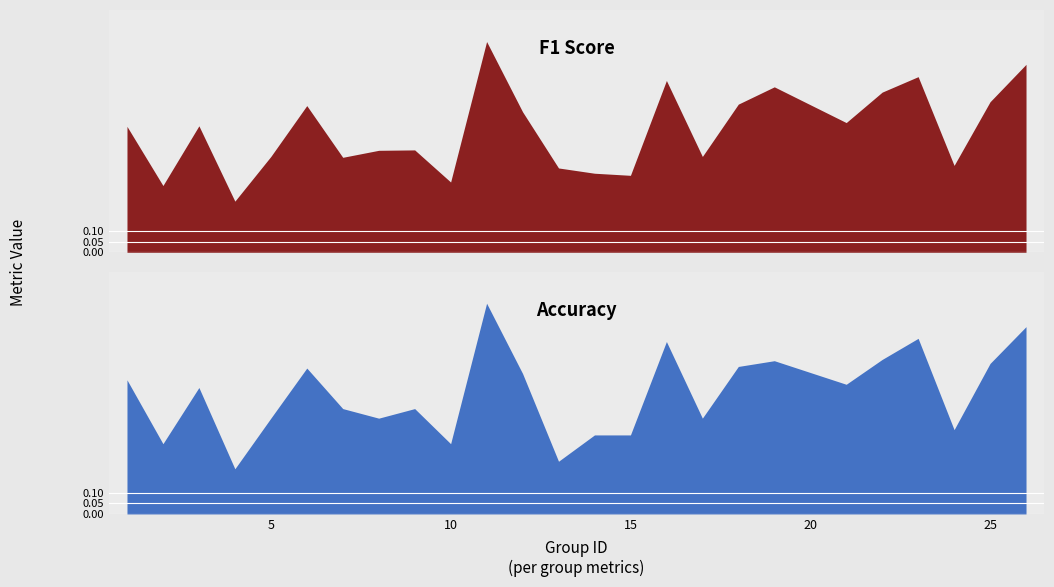

Where do accuracy and f1 first cross each other?

6 and 7